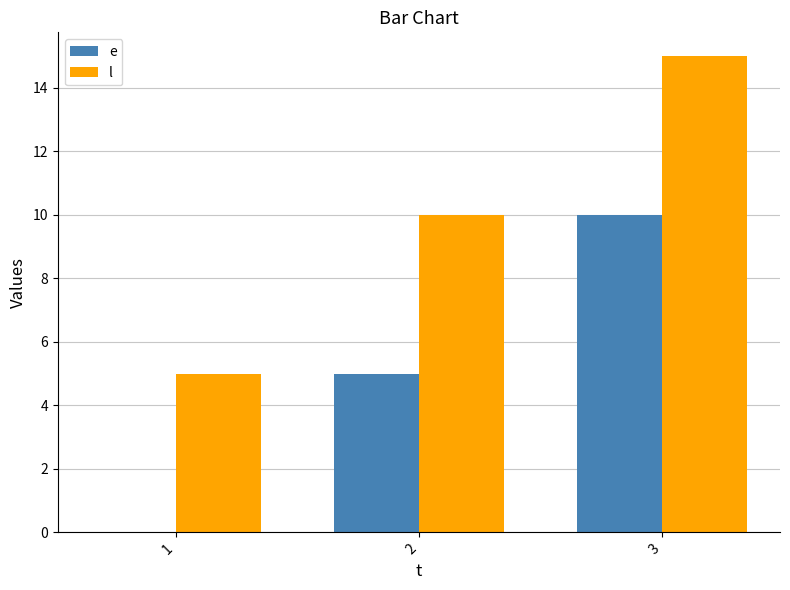

At which label is e closest to 5?

2